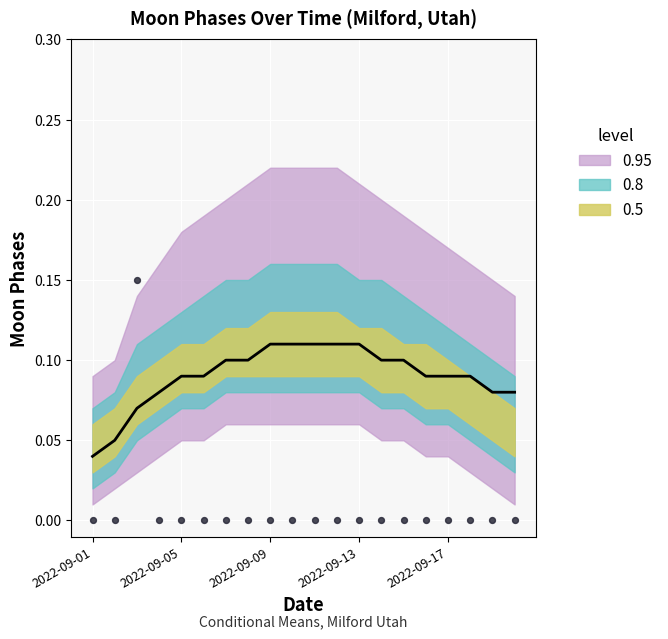

Is the value of Mean at 2022-09-17 greater than the value of Moon Phases (raw) at 13?

Yes